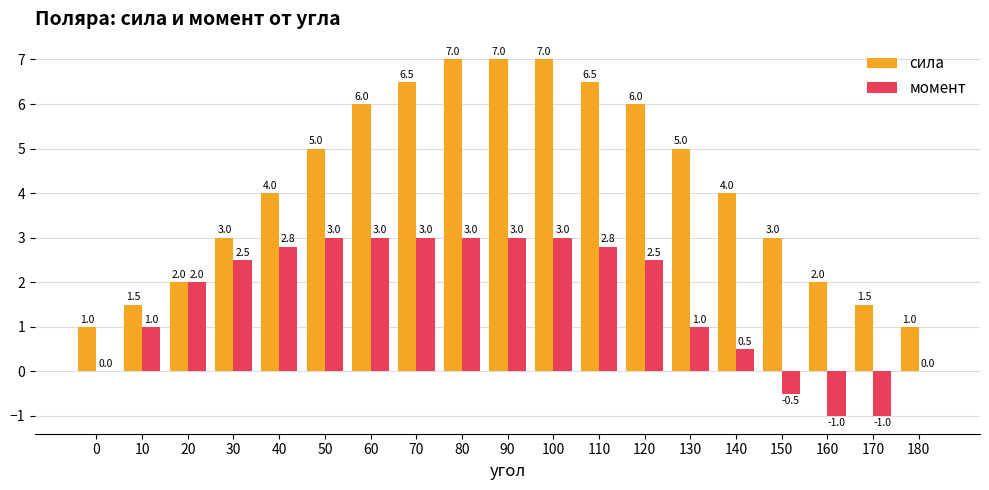

Which series has the widest spread of values?

сила